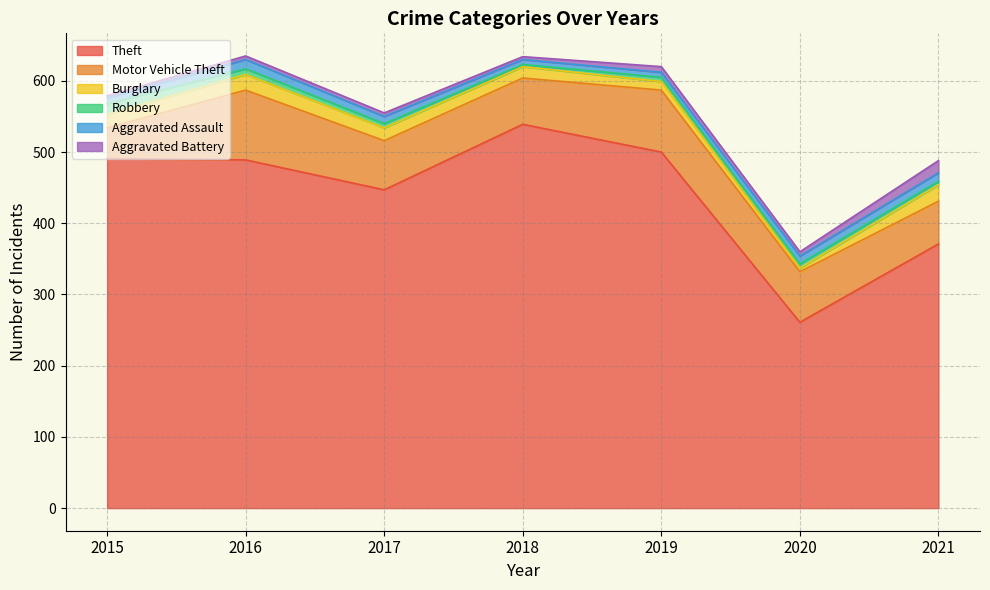

What is the difference between the maximum and minimum values in the Theft series?

278